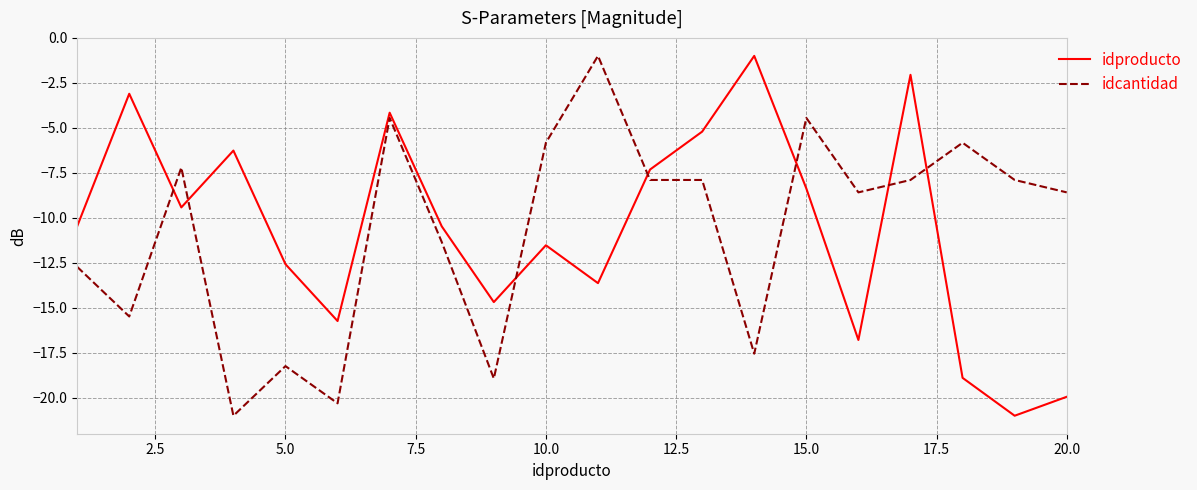

How many intersections are there between idproducto and idcantidad?

7